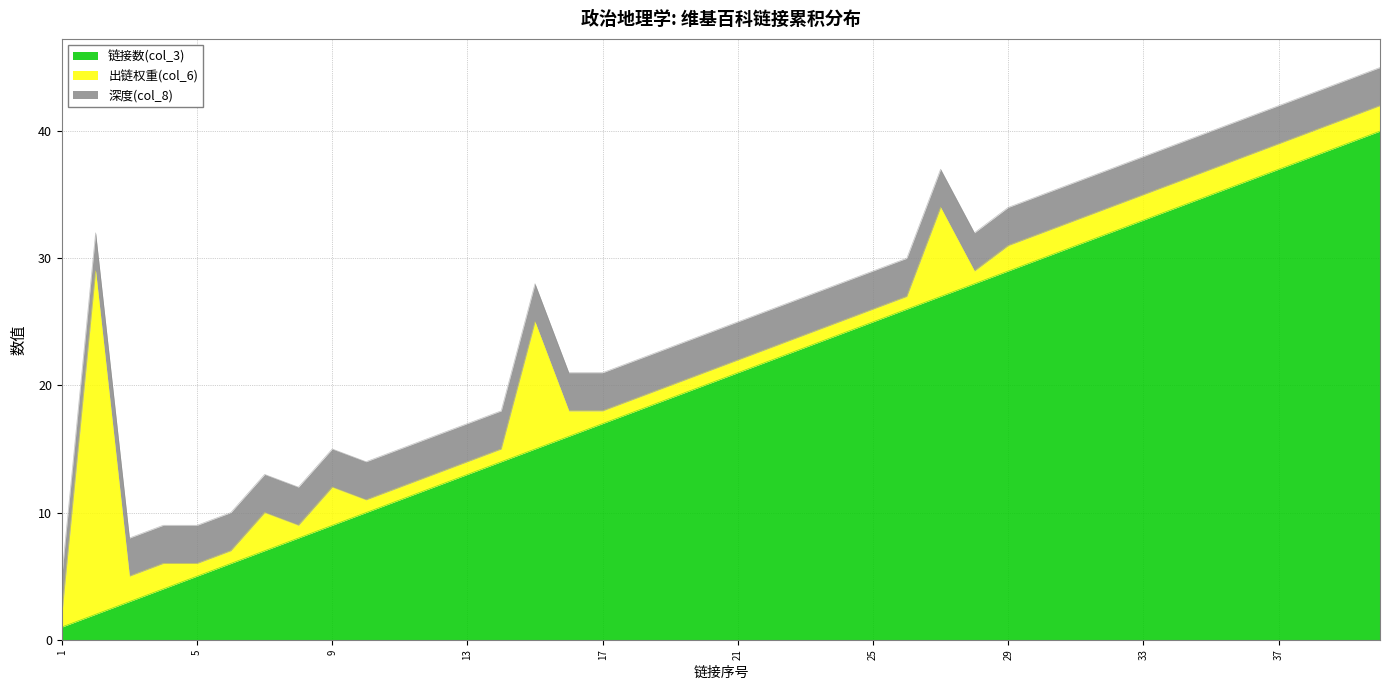

Between 15 and 20, which is larger?

20